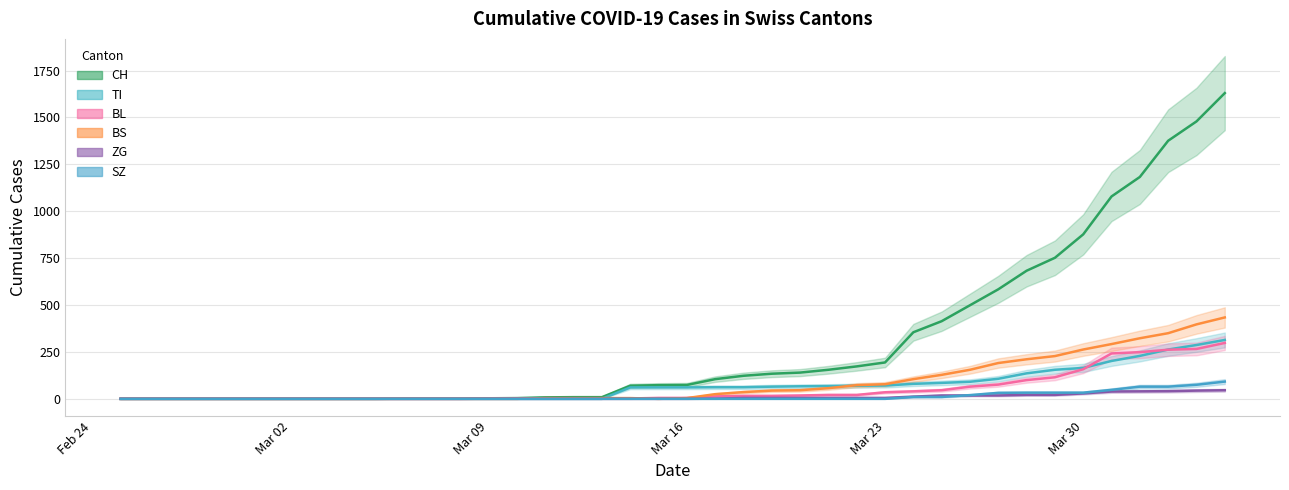

Which series has the widest spread of values?

CH